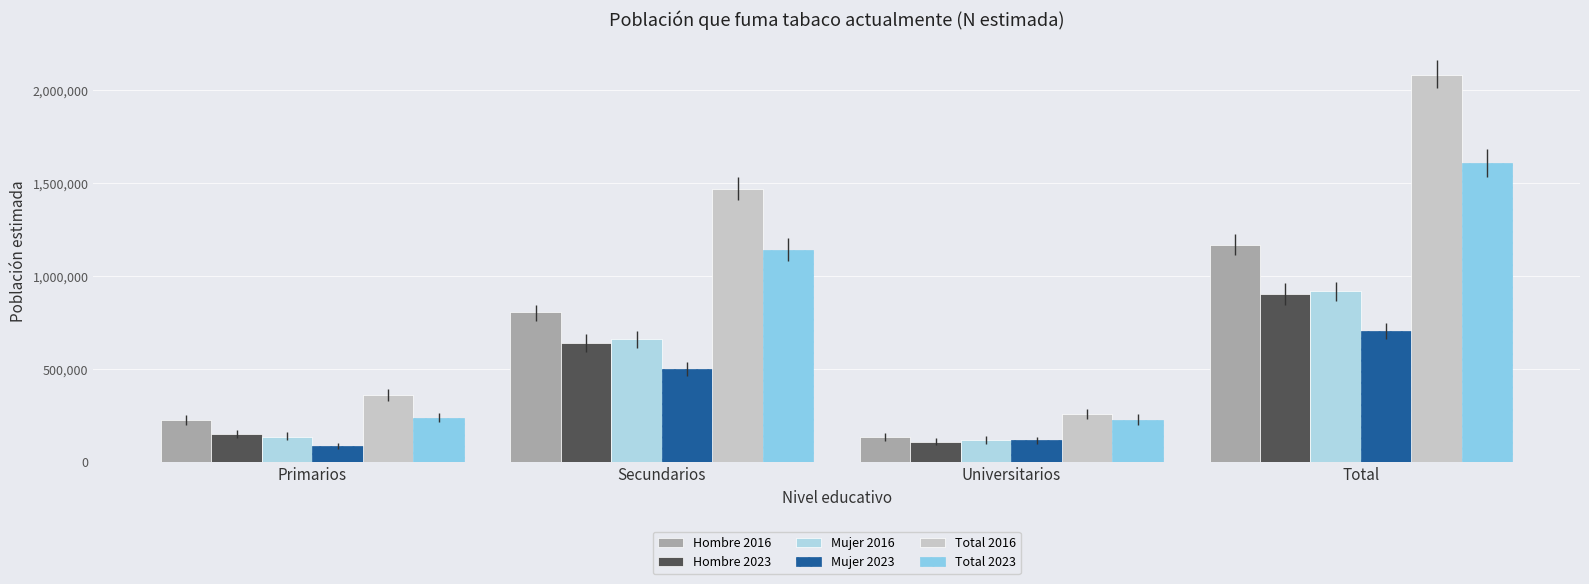

Which series changed the most between Primarios and Secundarios?

Total 2016